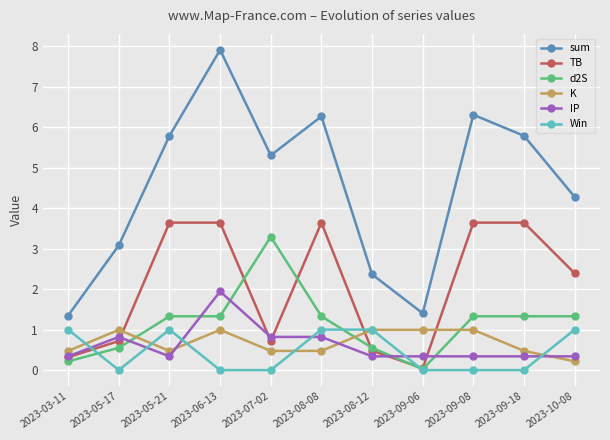

How many series are shown in this chart?

6